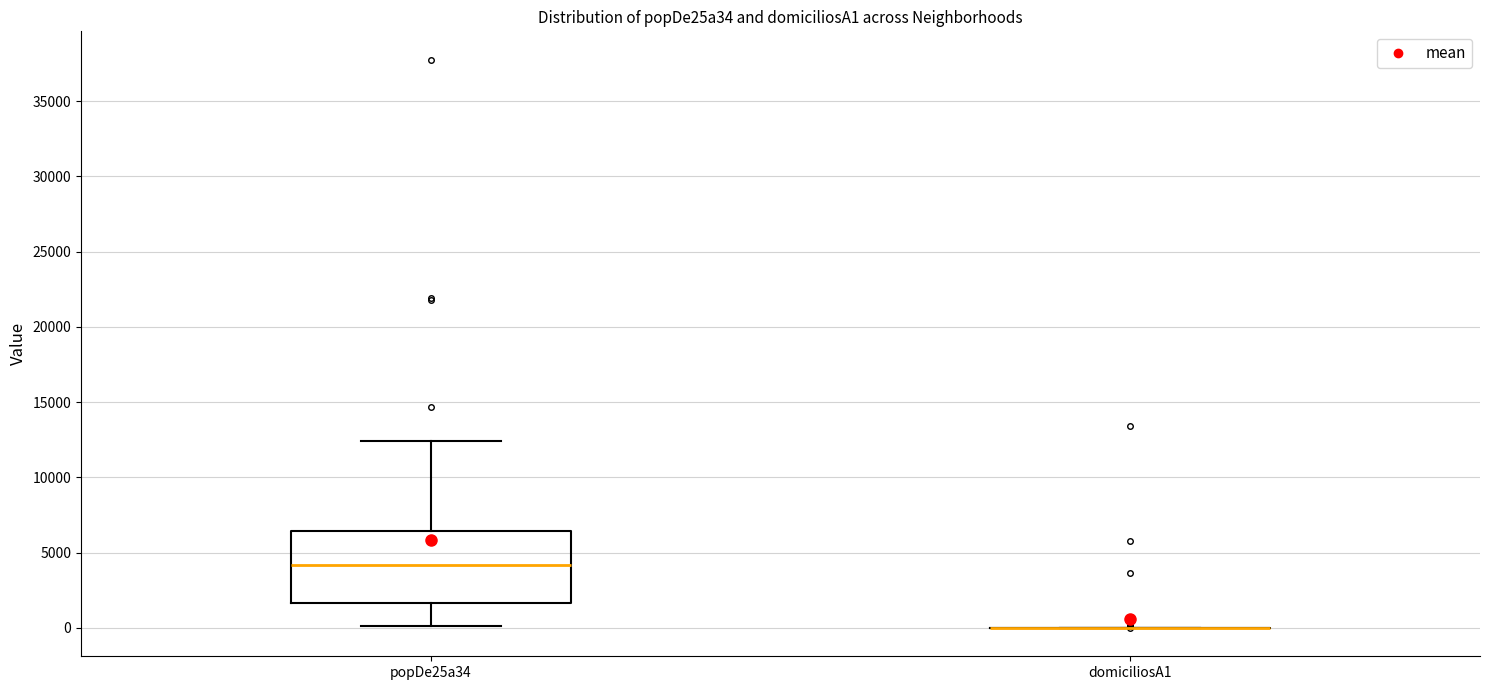

Where does the lower whisker of the box for popDe25a34 end on the y-axis? The values are not printed on the chart, so give them approximately, as read against the axis.

0